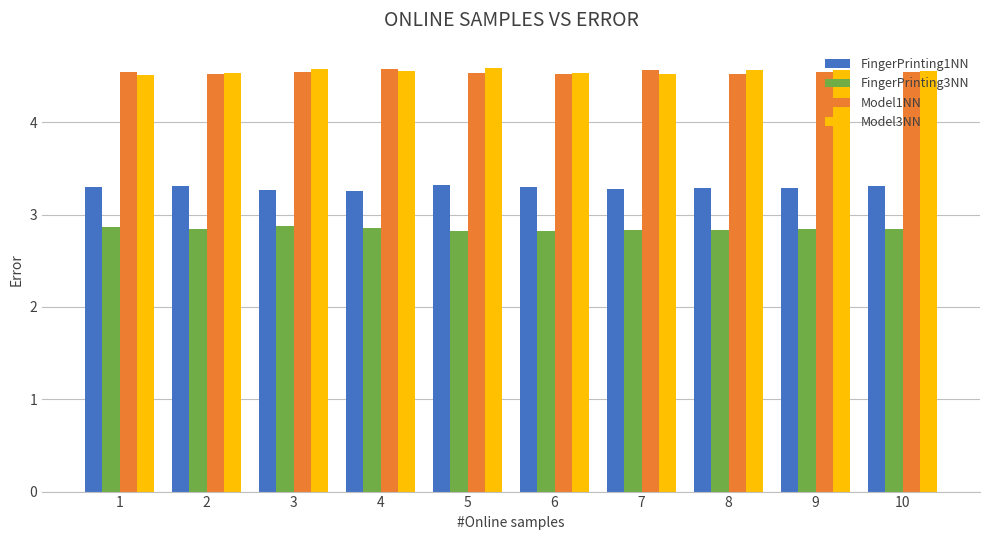

Is it true that Model1NN equals 4.6 at 4?

True